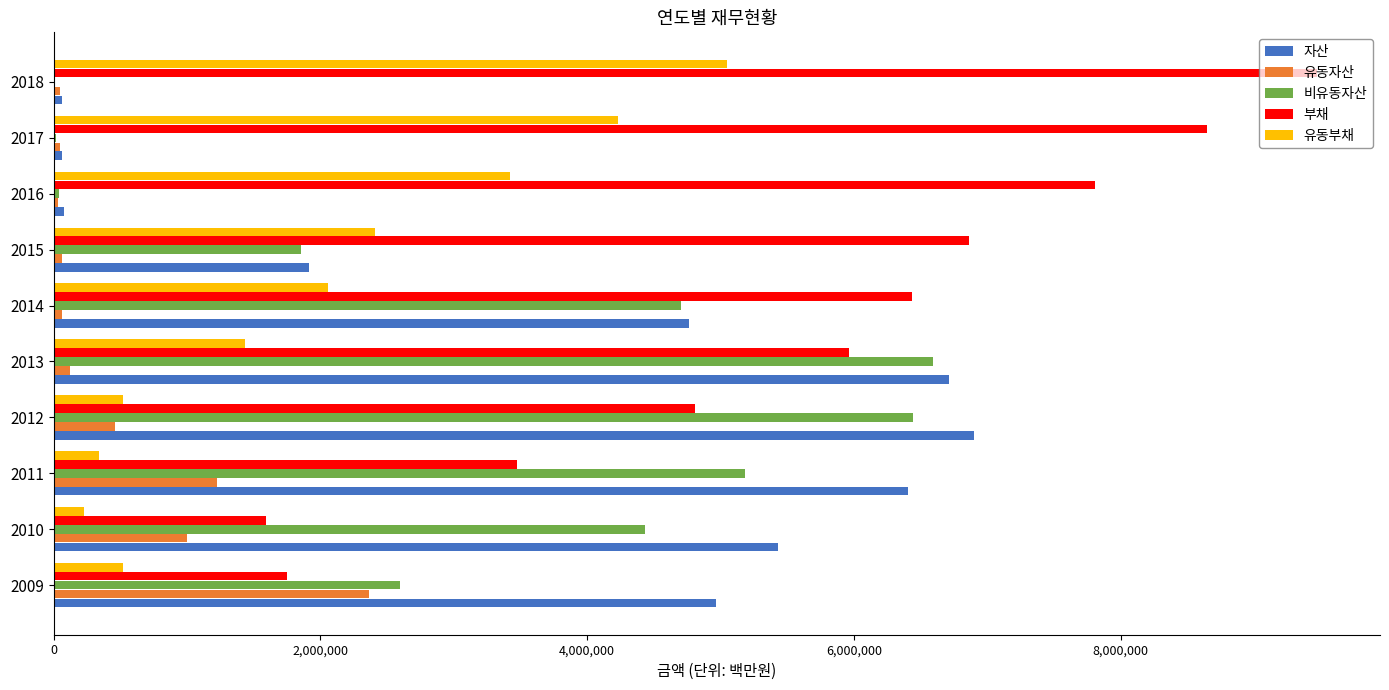

Between 2010 and 2015, which series saw the biggest shift?

부채